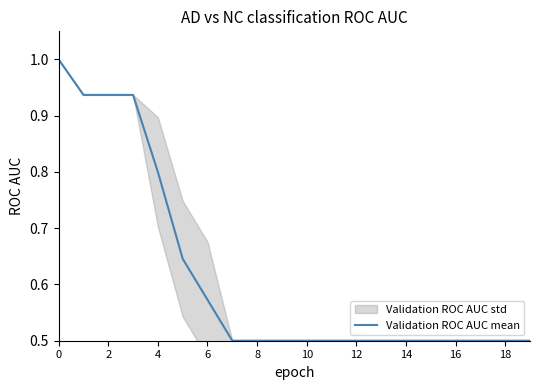

True or false: Validation ROC AUC mean has a value of 1.0 at 0.

True